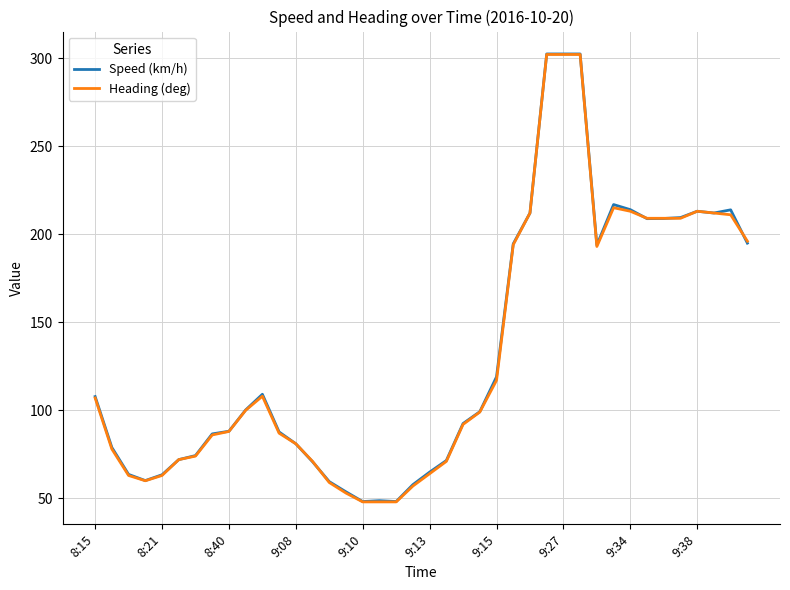

What is the smallest value displayed?

48.0